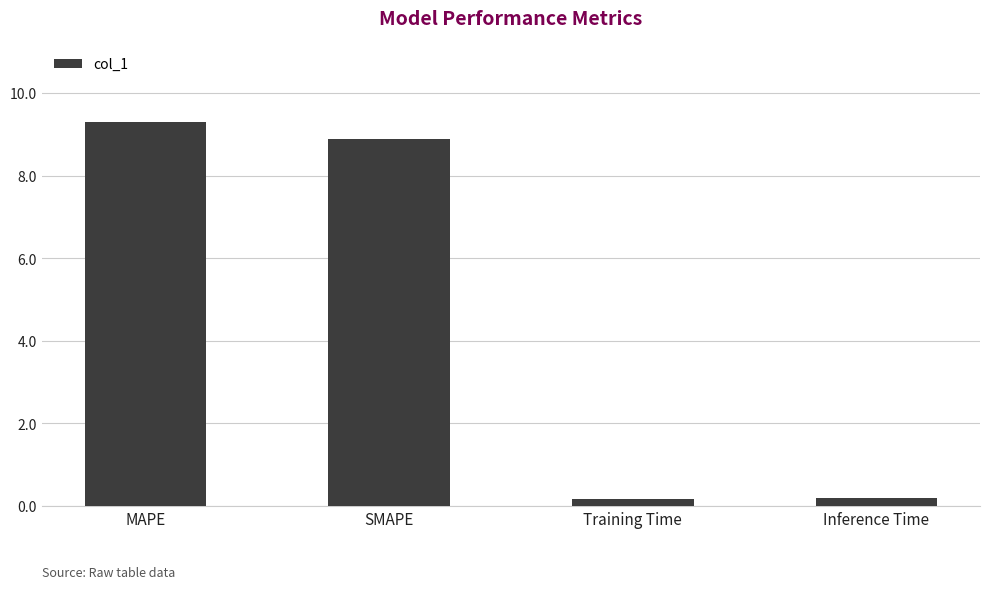

True or false: the data shows 0.2 at Training Time.

True